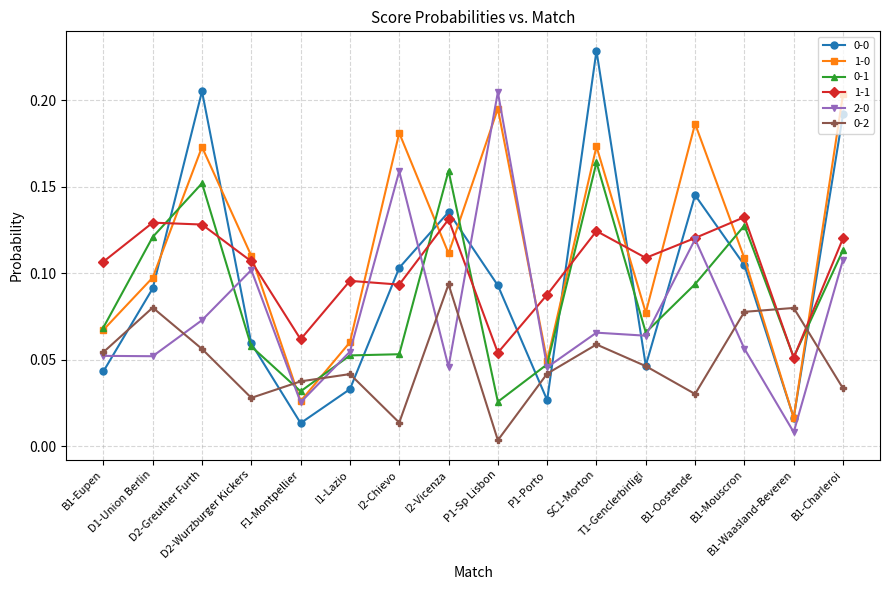

At how many categories does at least one series exceed 0?

16